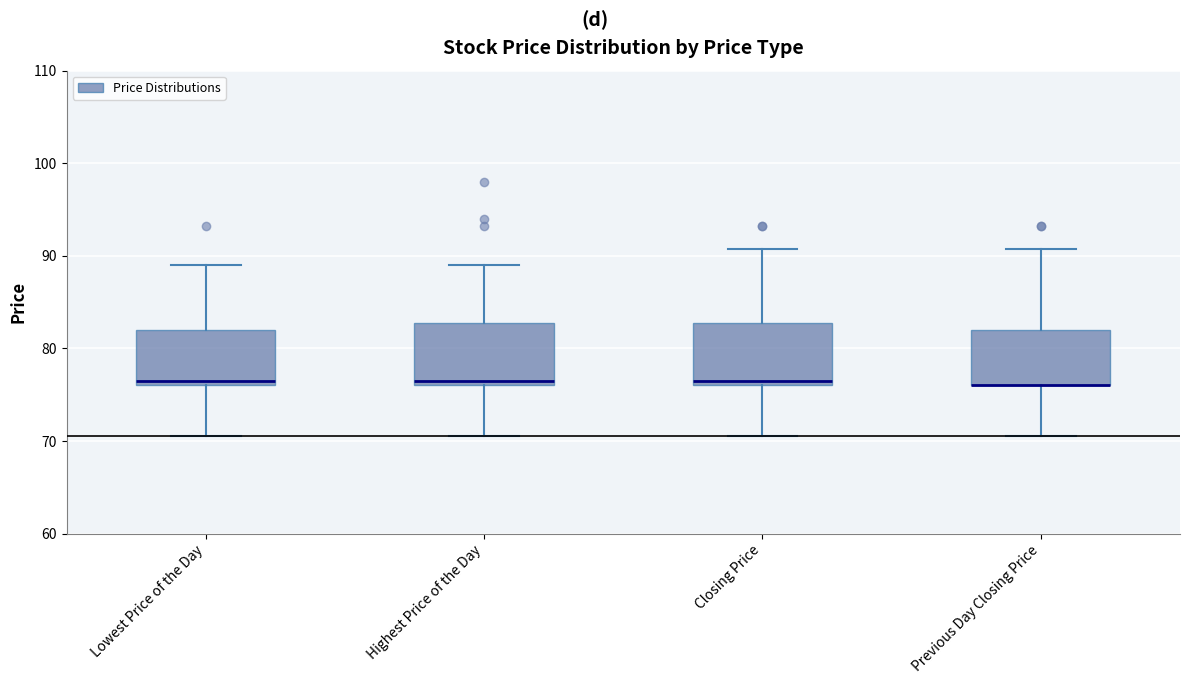

Where does the lower whisker of the box for Closing Price end on the y-axis? The values are not printed on the chart, so give them approximately, as read against the axis.

71